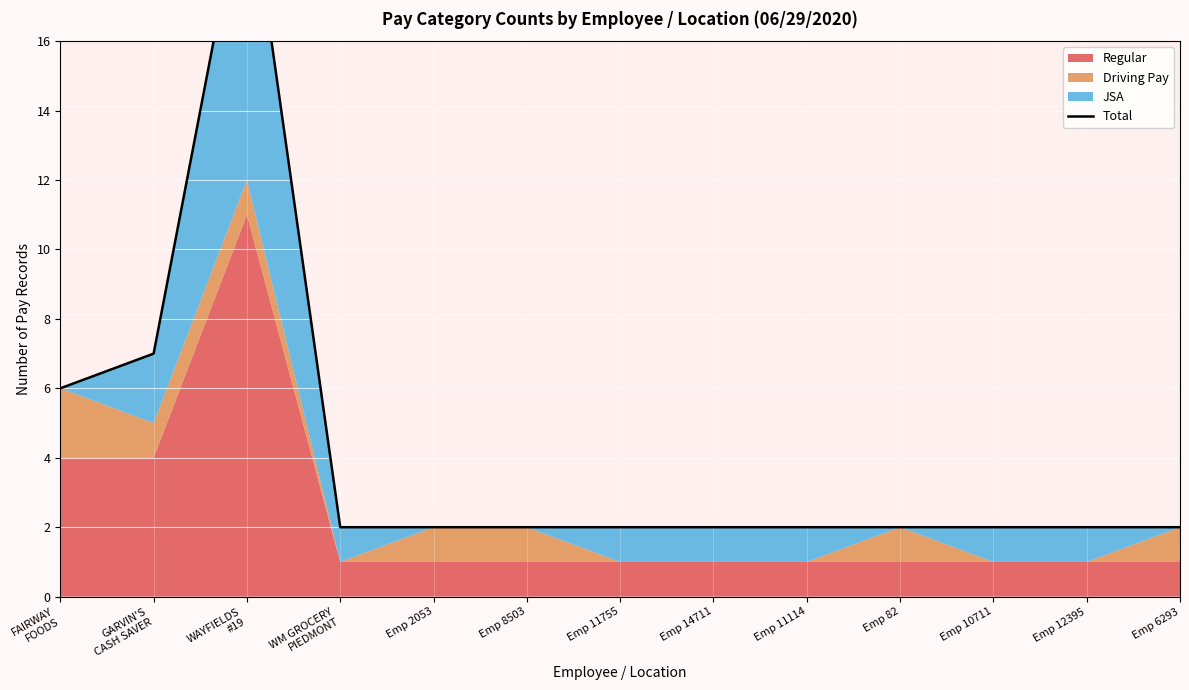

How many categories are shown in the chart?

13